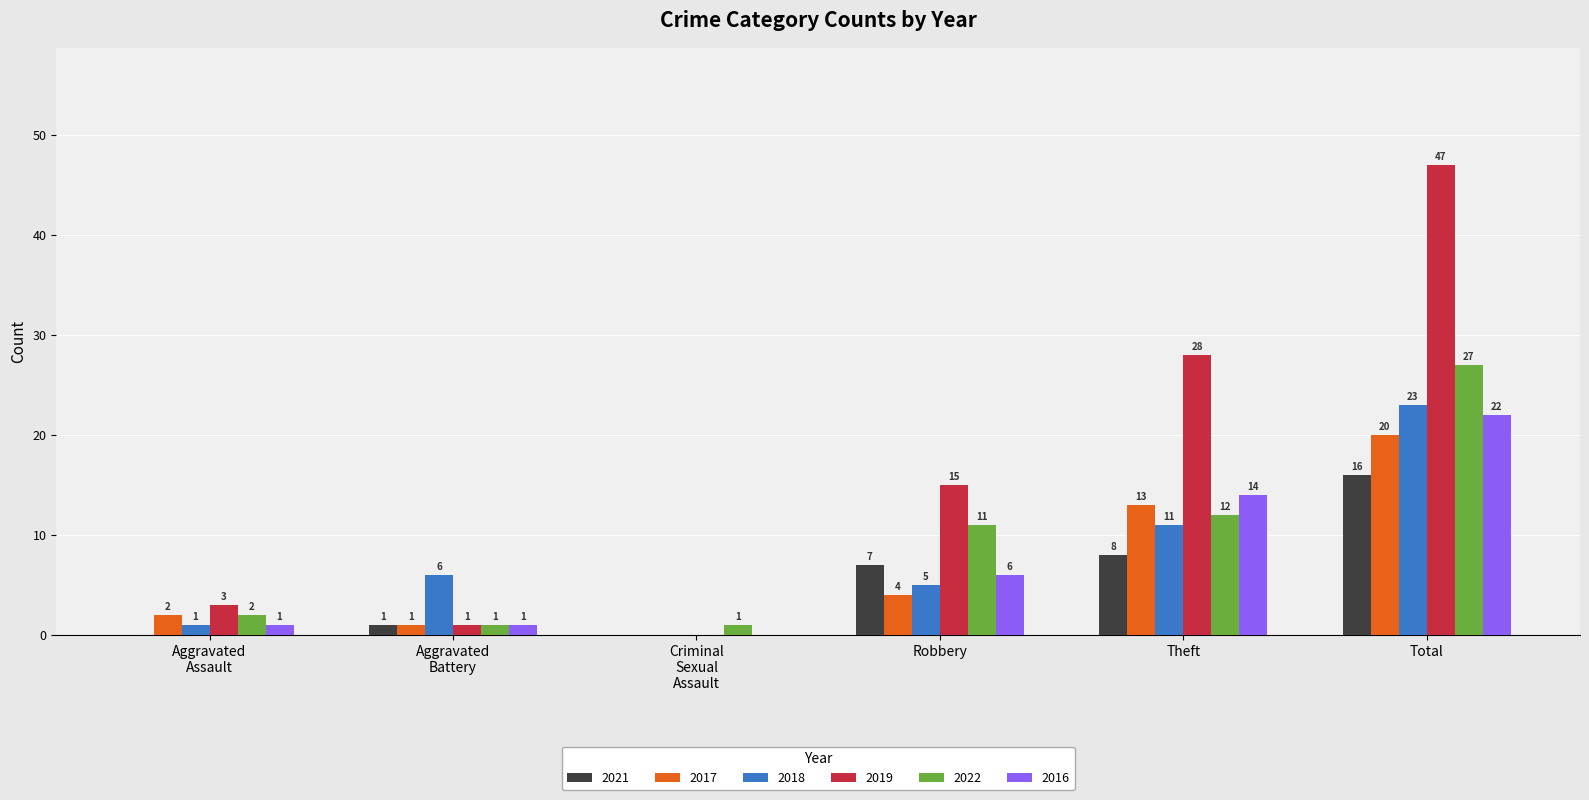

True or false: 2017 has a value of 1 at Robbery.

False